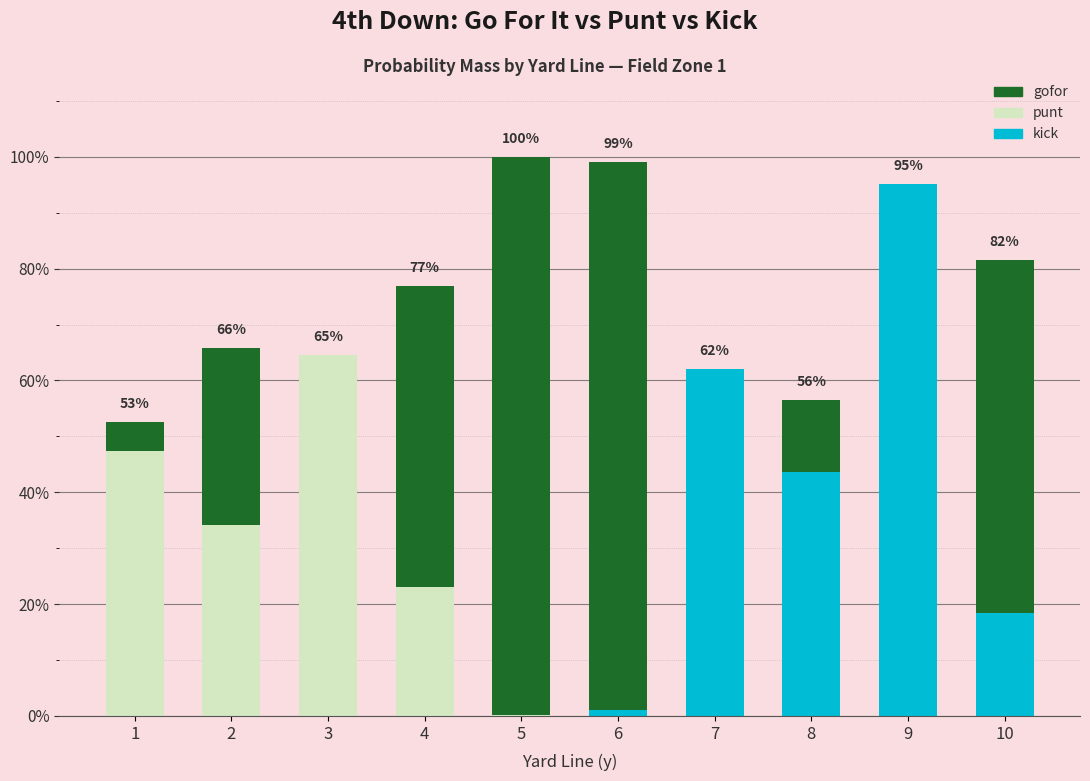

What is the spread (max minus min) of values at 1?

0.5